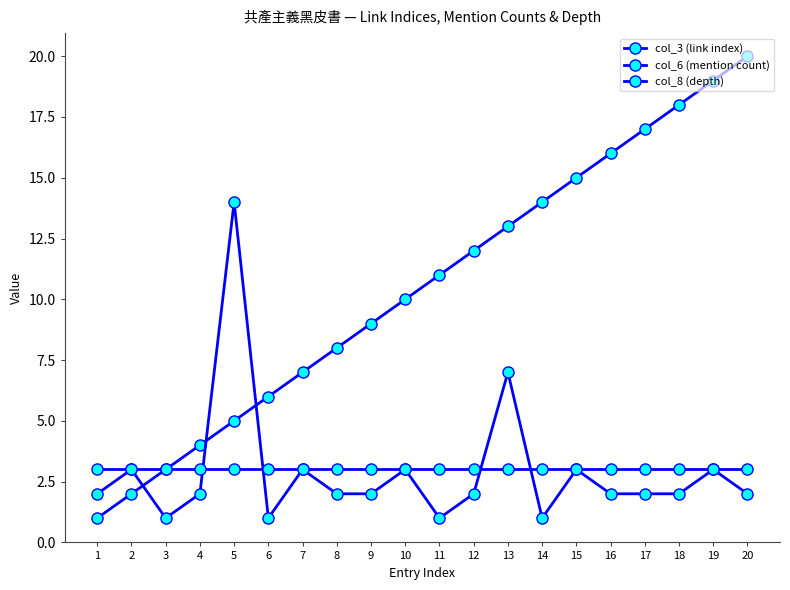

True or false: col_8 (depth) has a value of 3 at 17.

True